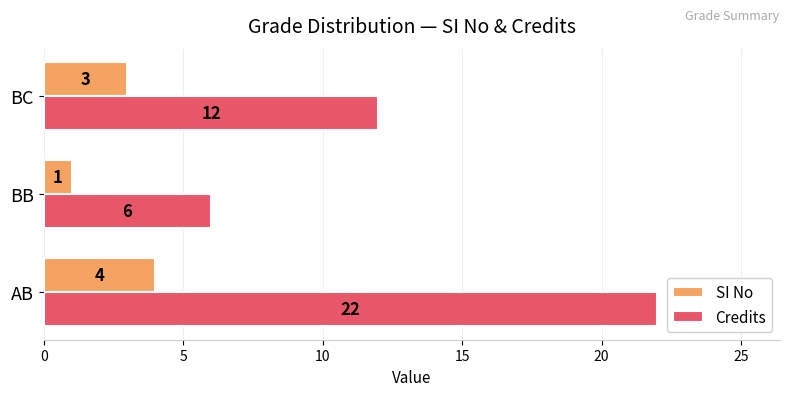

The value of Credits at BC is 12. True or false?

True